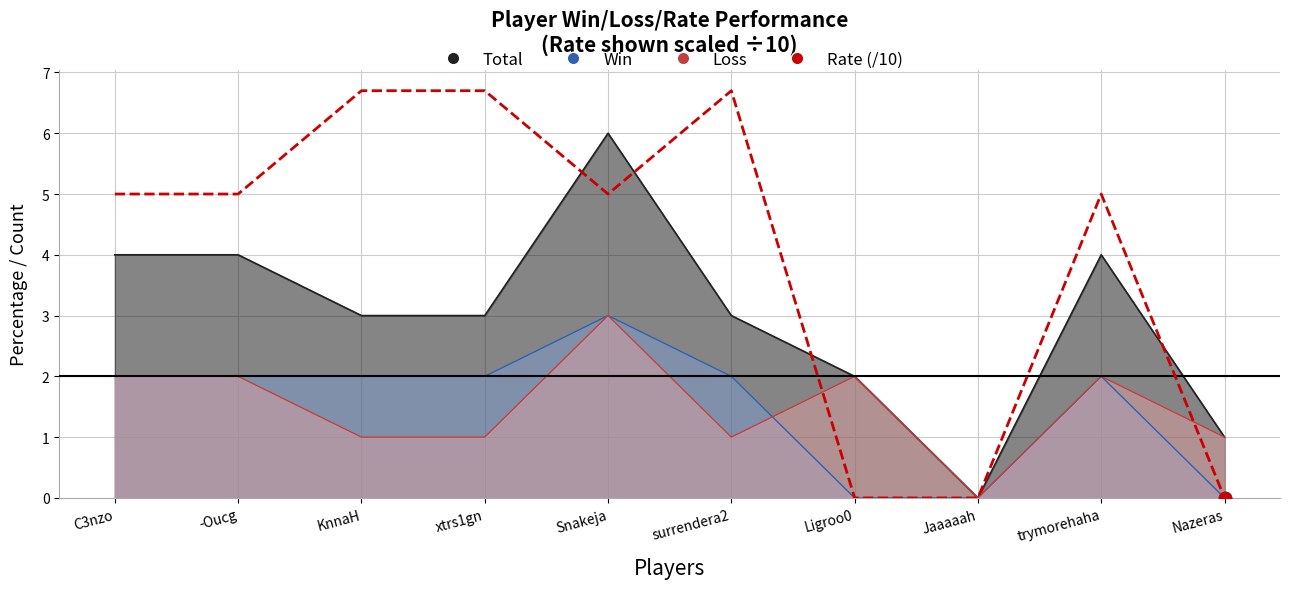

What is the change in value from C3nzo to xtrs1gn?

+1.7